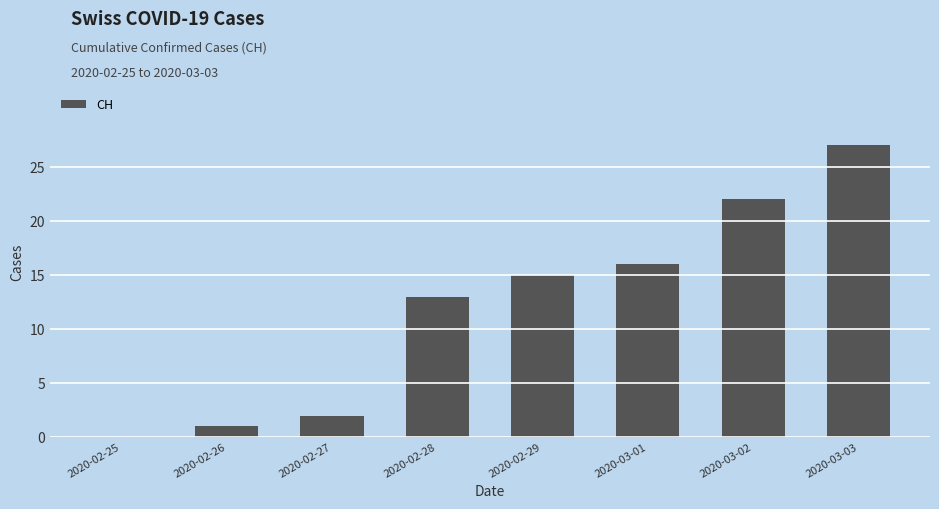

How many positive values are there?

7